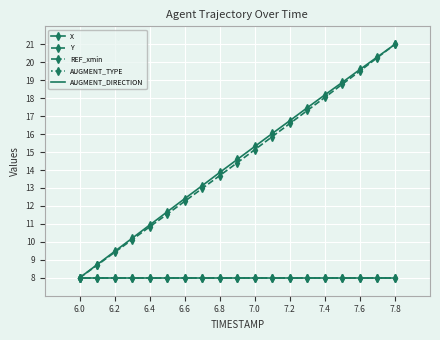

How many lines are shown in the chart?

5